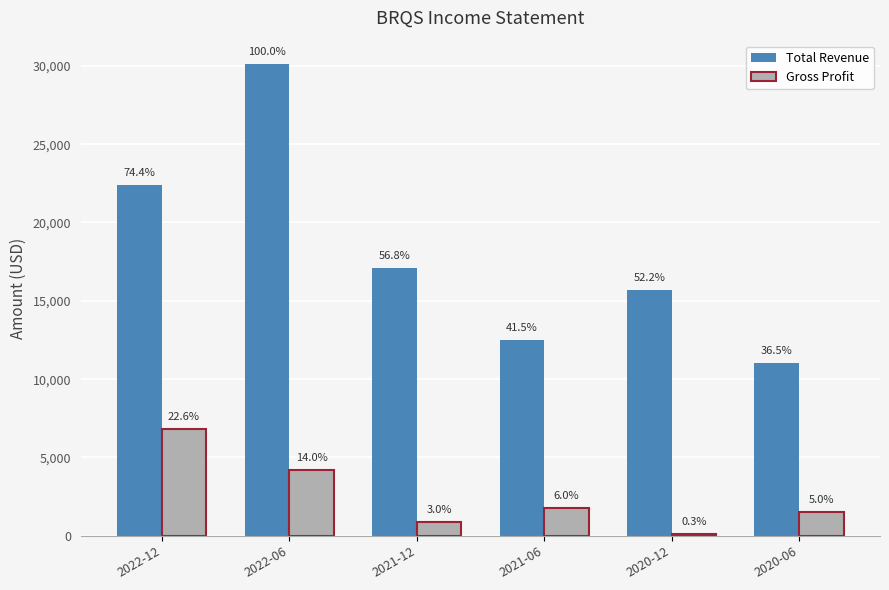

Where does the Total Revenue series first go above 17100?

2022-12